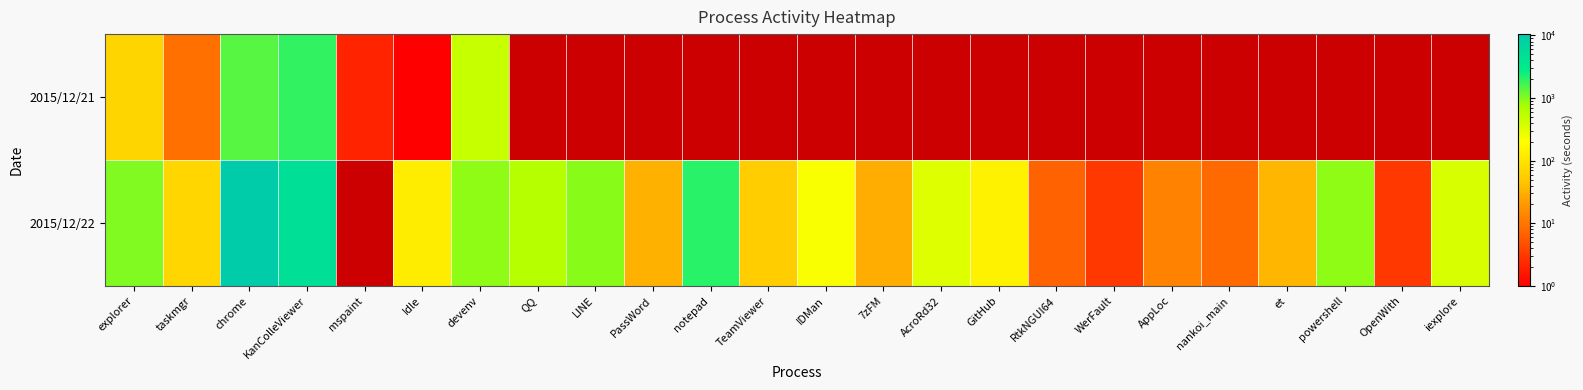

How many values in the 2015/12/22 series are below 213?

12